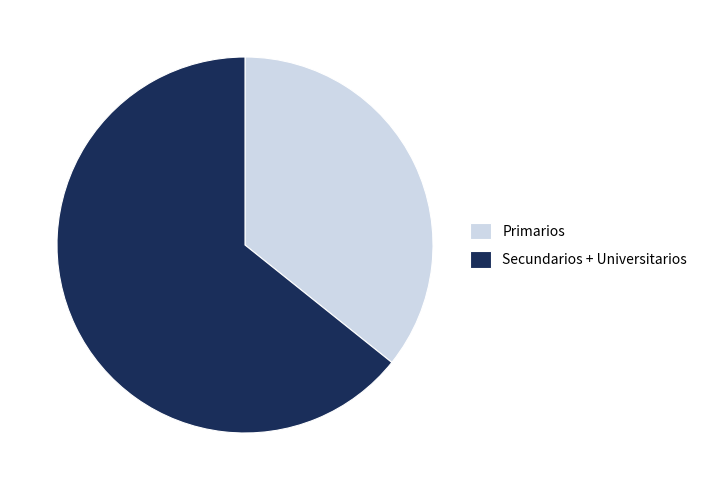

Is the sum of Primarios and Secundarios + Universitarios greater than half?

Yes